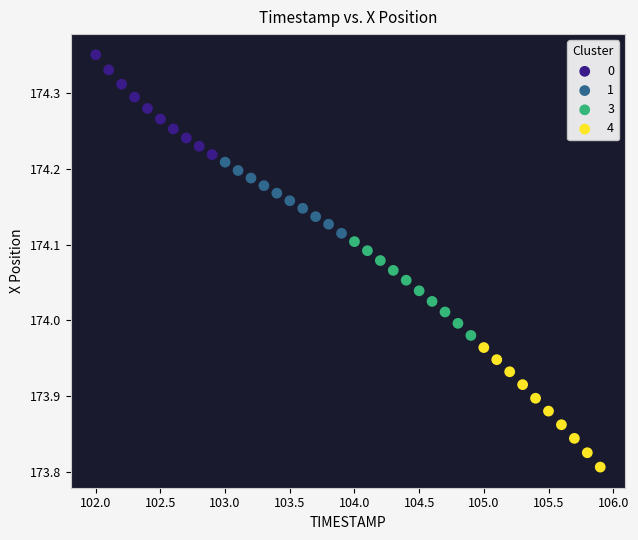

Which series reaches the minimum Y coordinate?

4